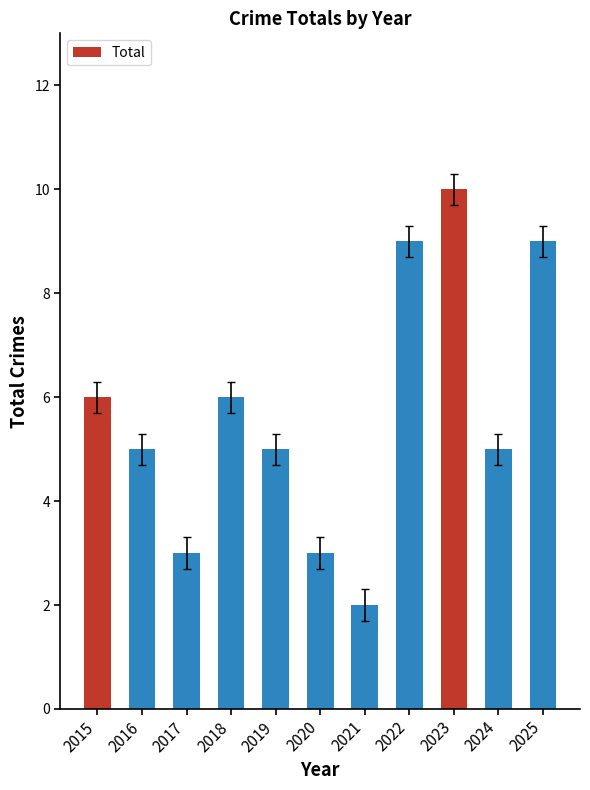

How many data points does each series have?

11